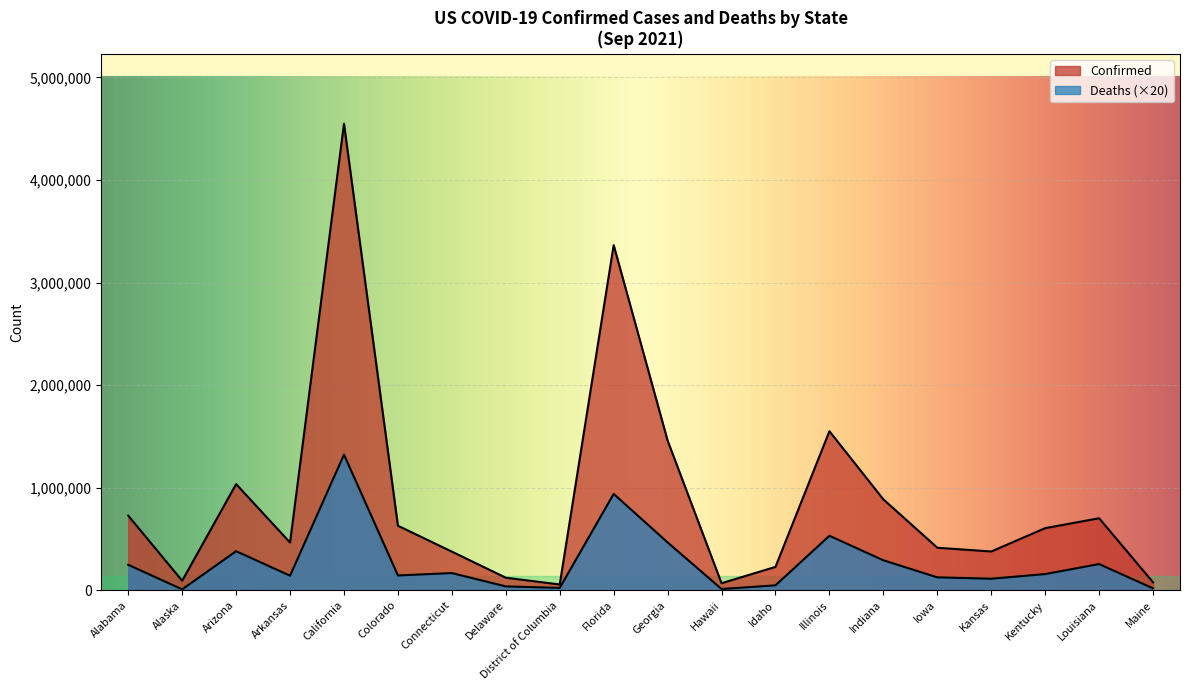

At which label does Deaths reach its minimum?

Alaska